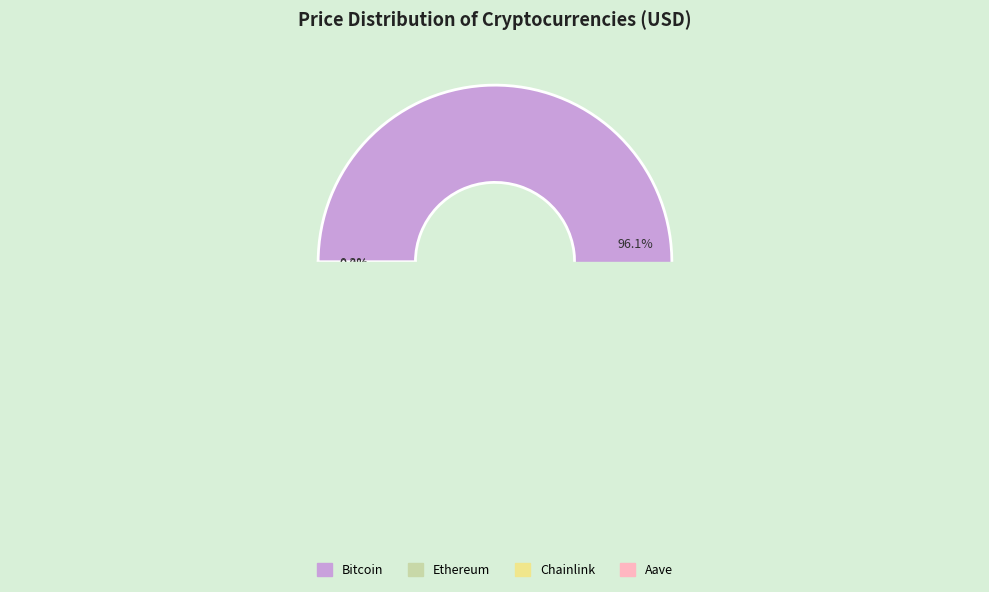

Which category has the smallest portion of the pie?

Chainlink